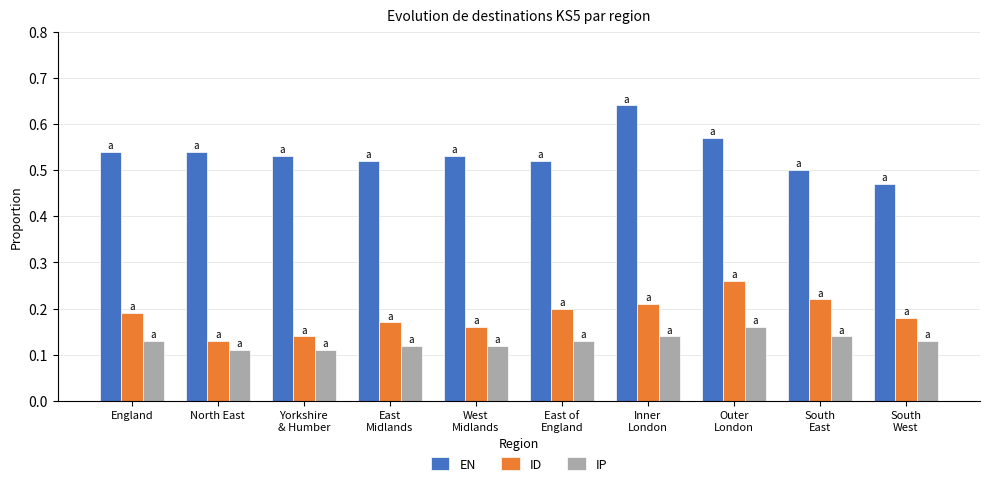

What position from the left is England?

1